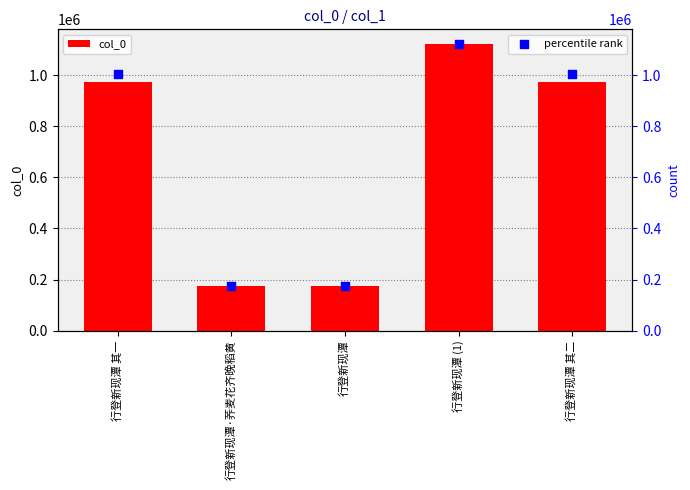

Which series reaches the maximum Y coordinate?

col_0